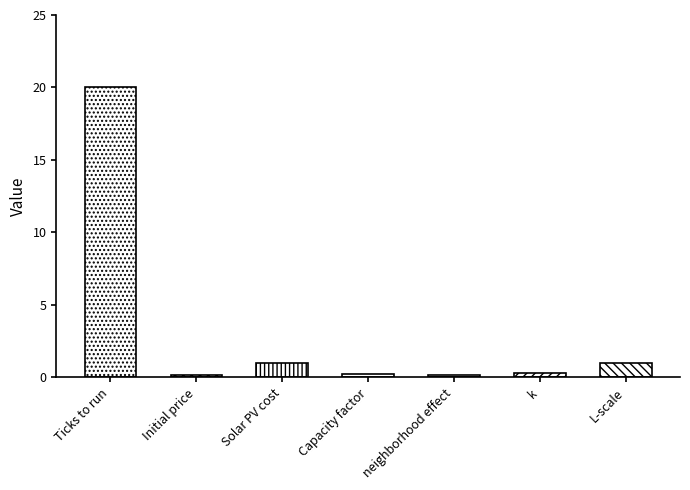

Which label corresponds to the largest value in the chart?

Ticks to run